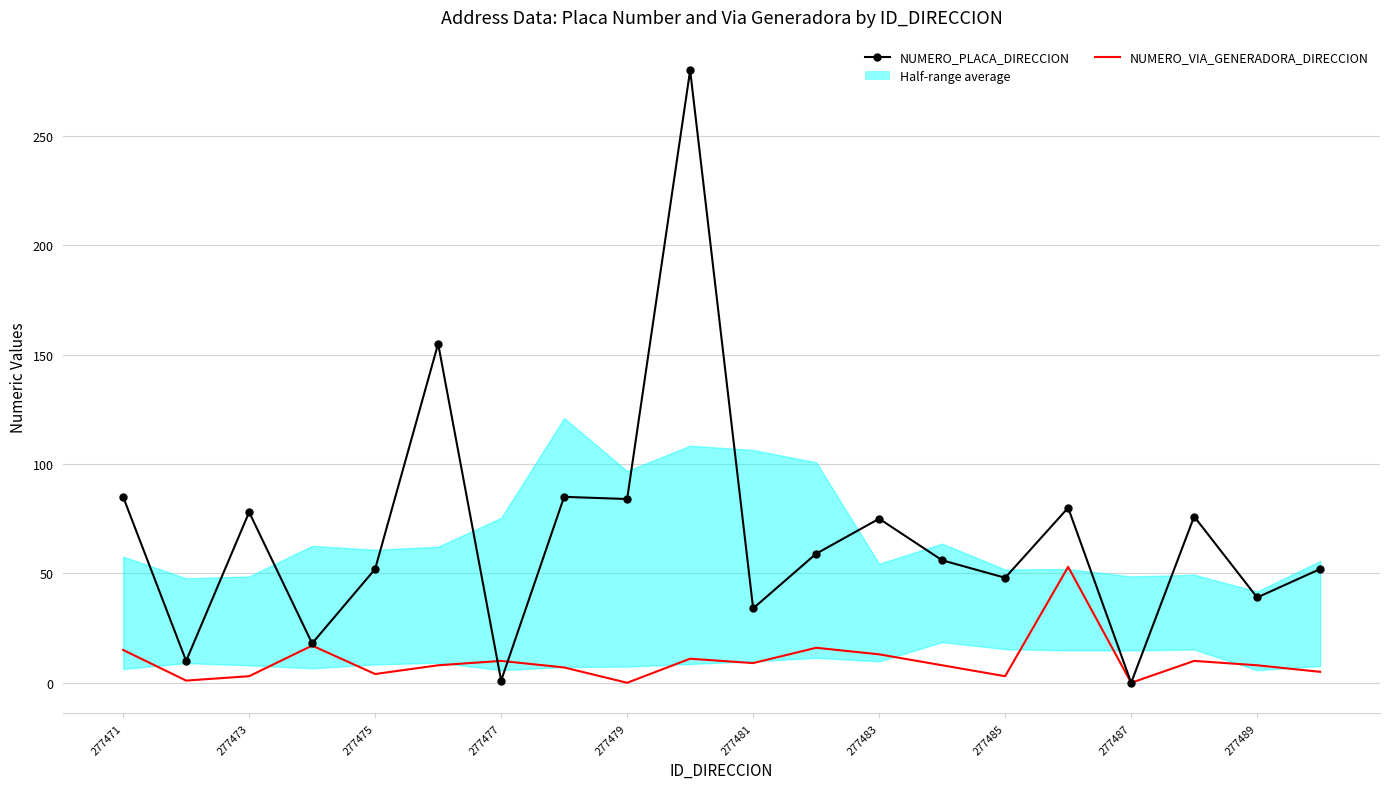

True or false: NUMERO_VIA_GENERADORA_DIRECCION has more than 1 points higher than both neighbors.

True